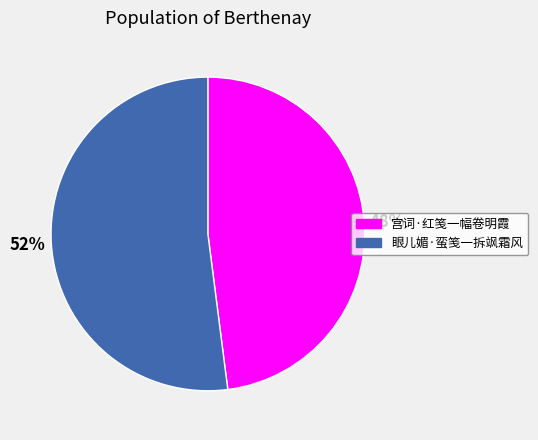

The 眼儿媚·蛮笺一拆飒霜风 slice represents 52% of the pie. True or false?

True